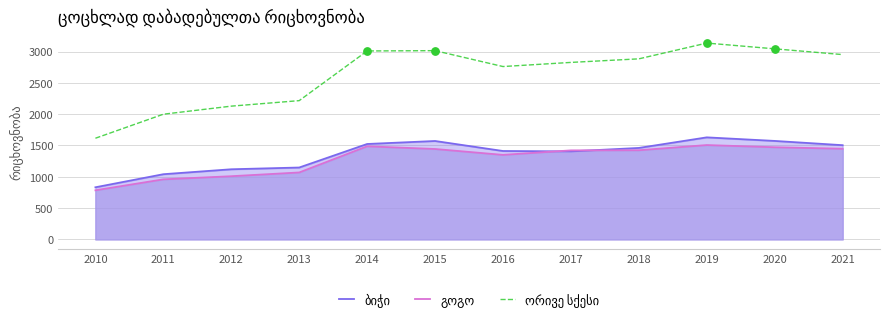

Is the value of ბიჭი at 2017 greater than the value of ორივე სქესი at 2016?

No